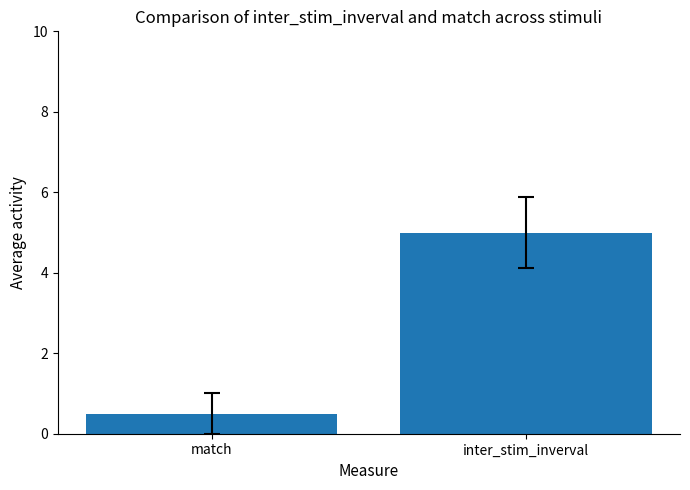

The chart shows a value of 0.5 at match. True or false?

True